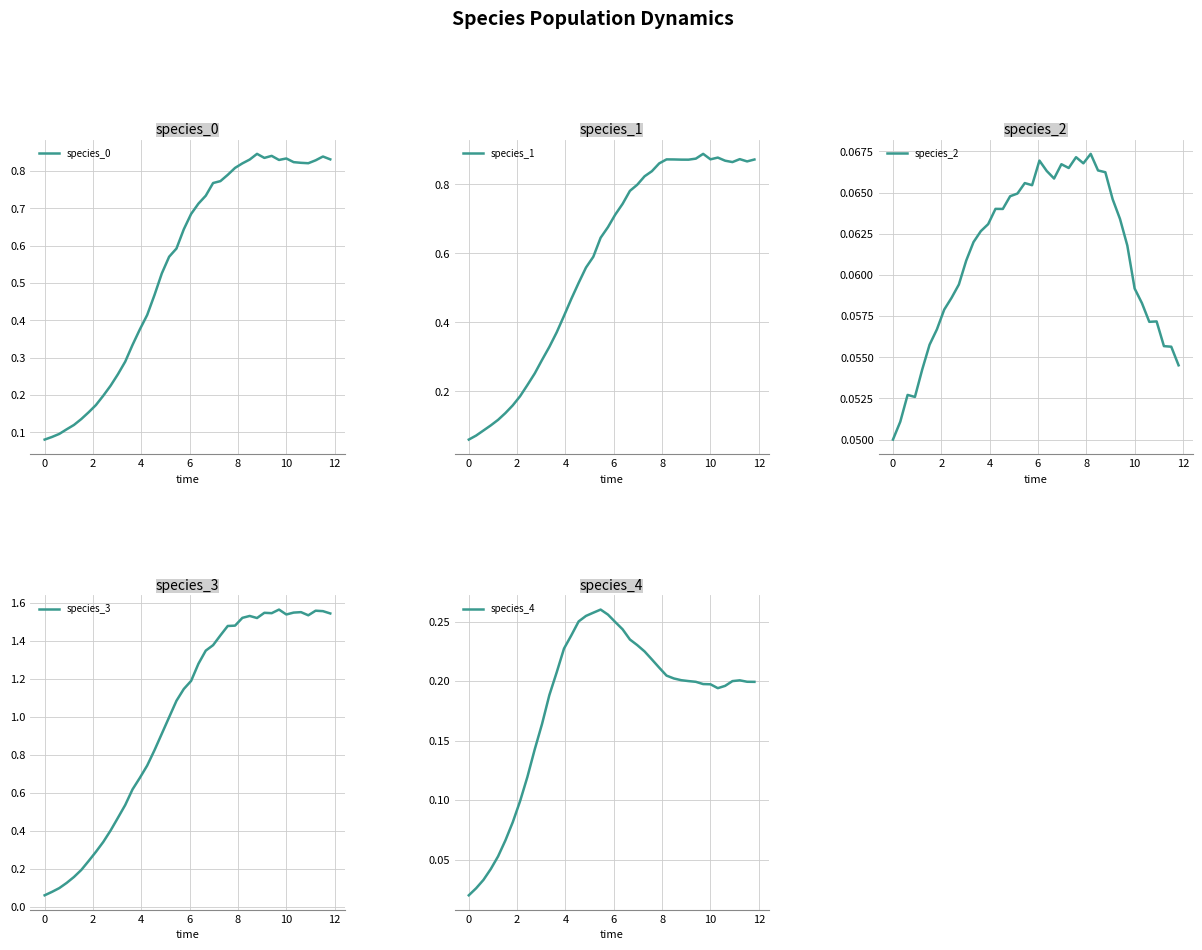

In species_4, how many points are lower than both neighbors (excluding endpoints)?

1